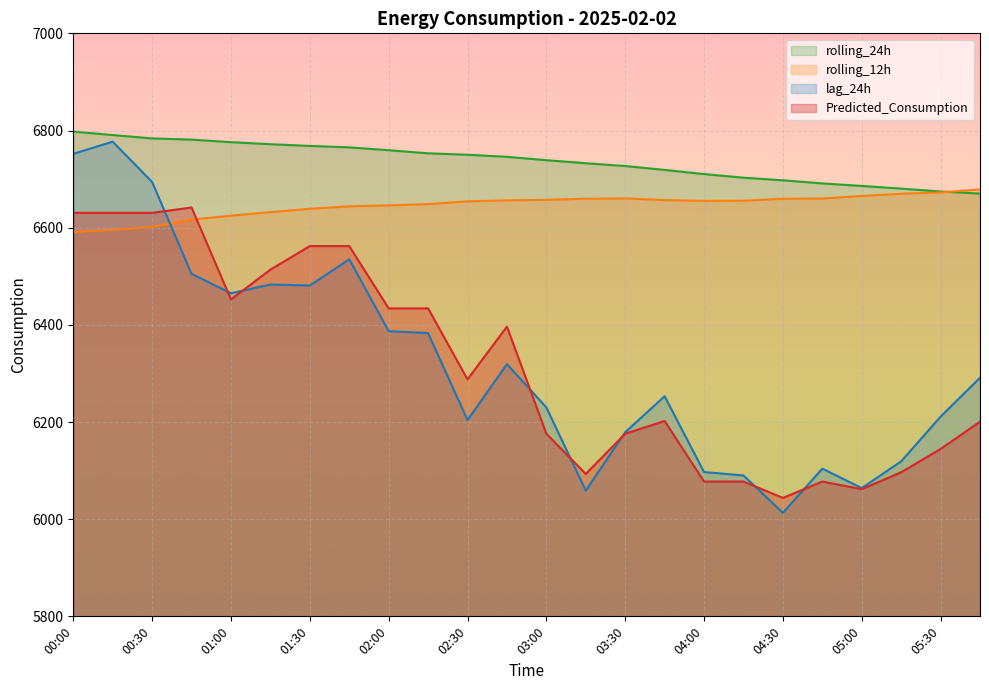

How many lines are shown in the chart?

4